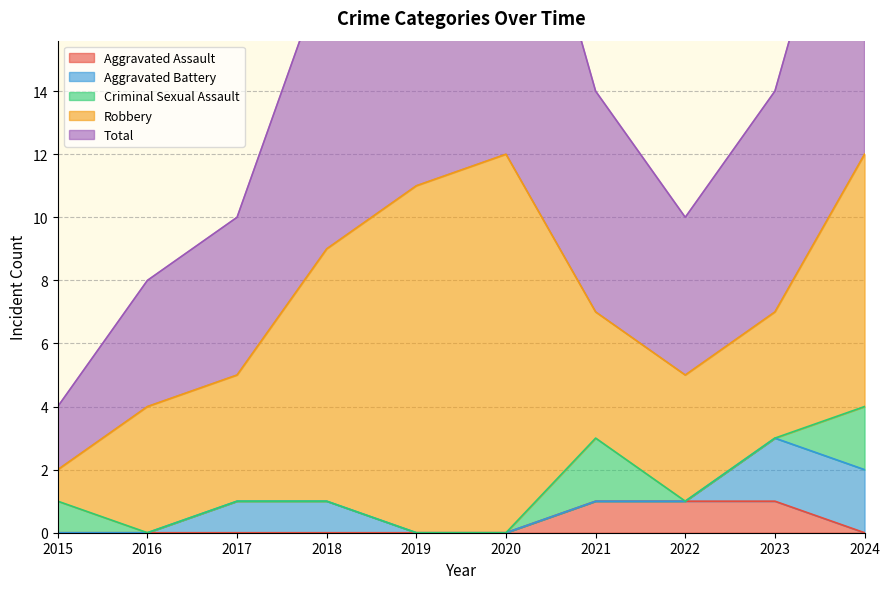

True or false: Robbery and Aggravated Battery intersect in this chart.

False